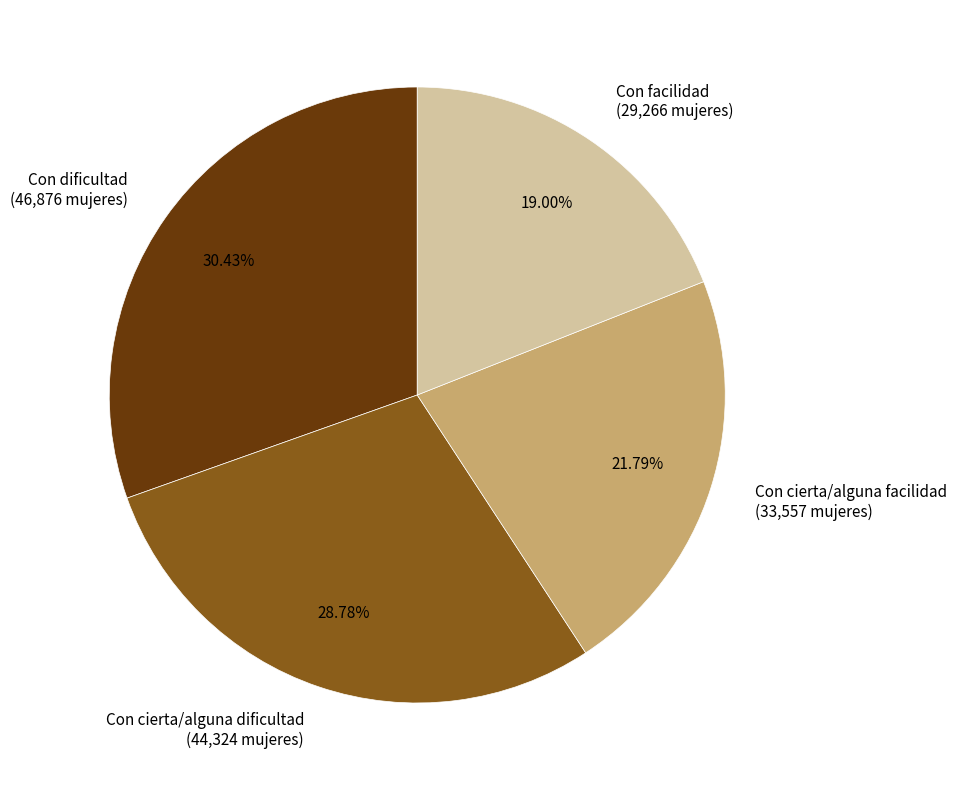

To the nearest percent, what is the average slice percentage?

25%